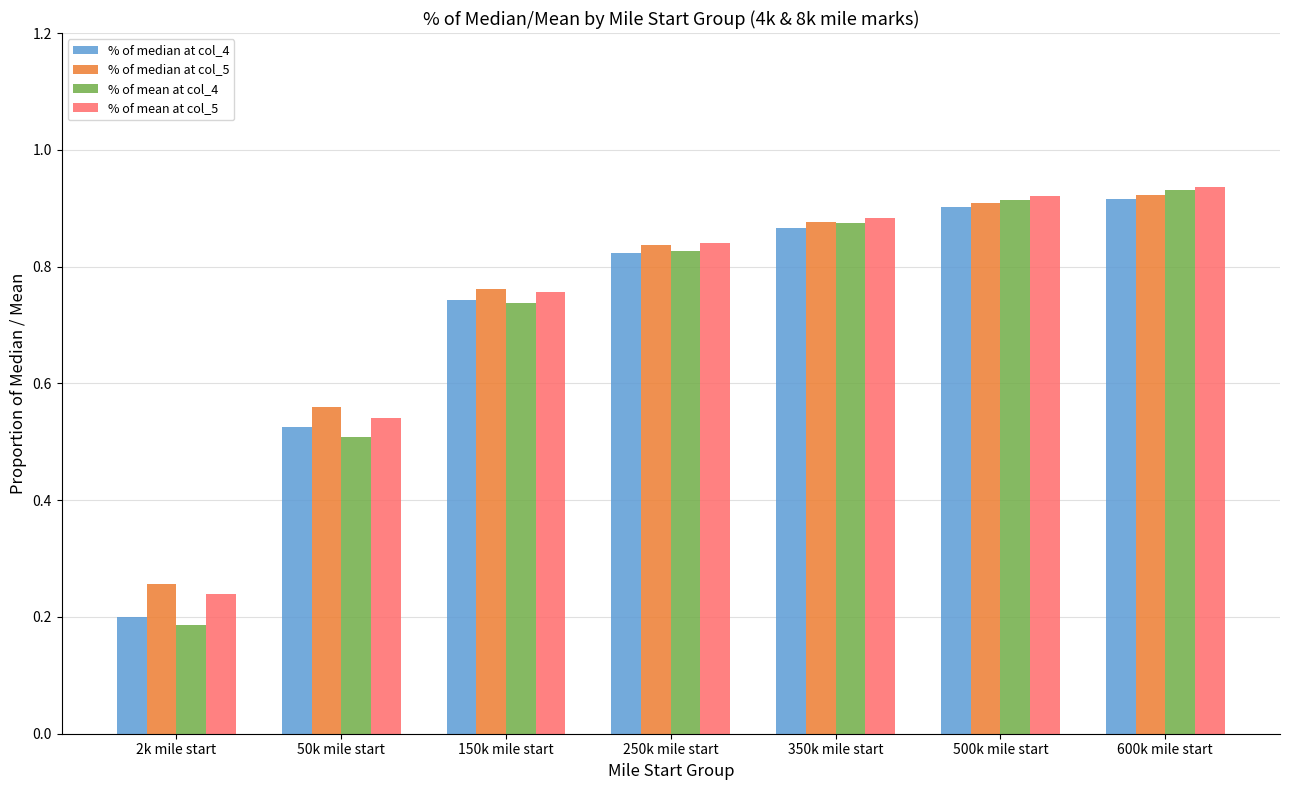

What is the difference between the maximum and second lowest values in the % of median at col_5 series?

0.4